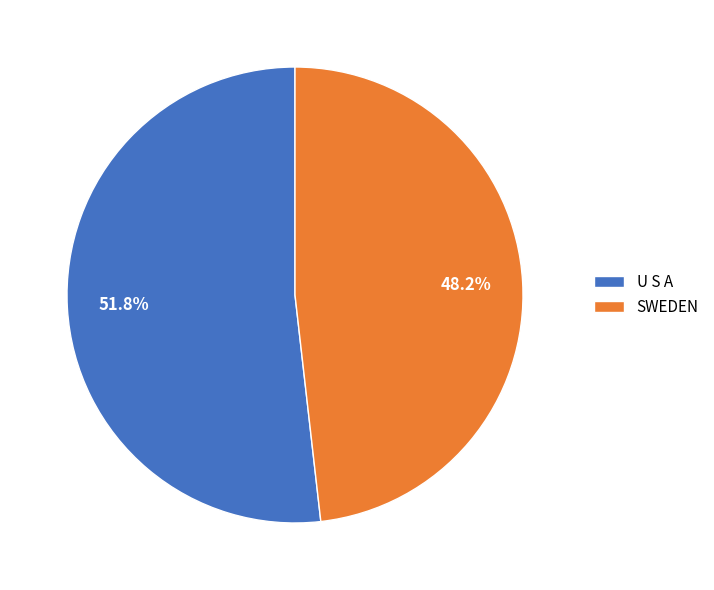

What is the majority slice?

U S A